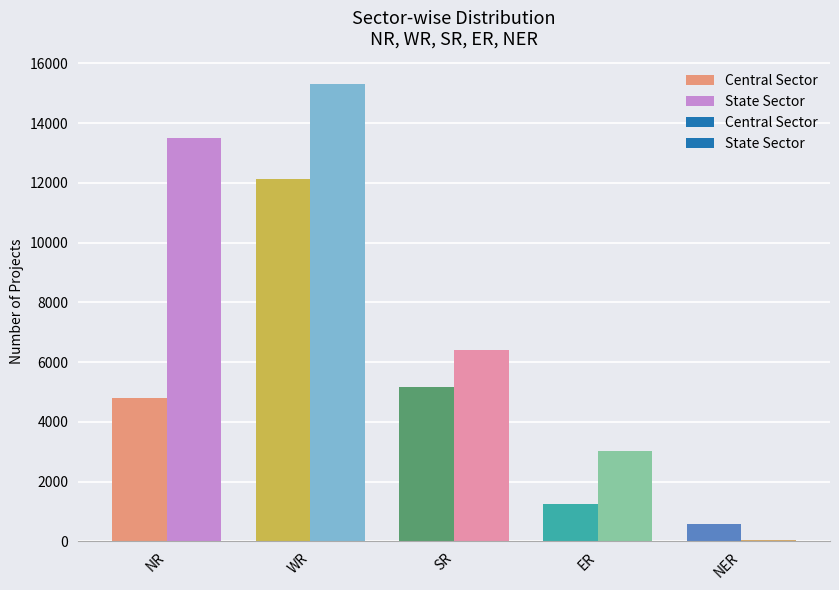

Does the chart contain stacked bars?

No